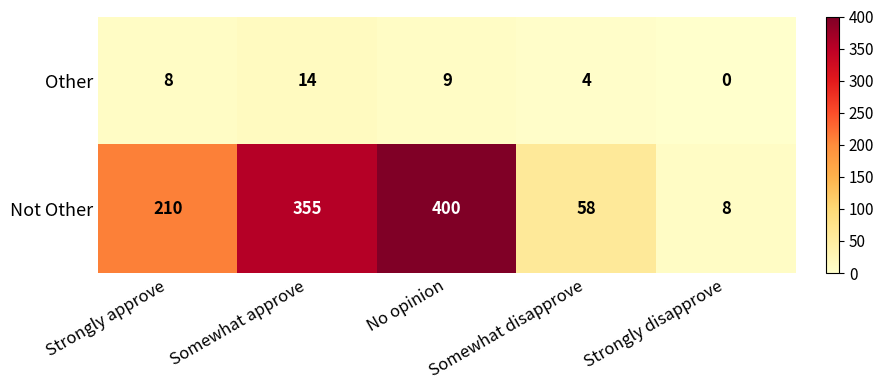

Rank the series by their average value, from highest to lowest.

Not Other, Other